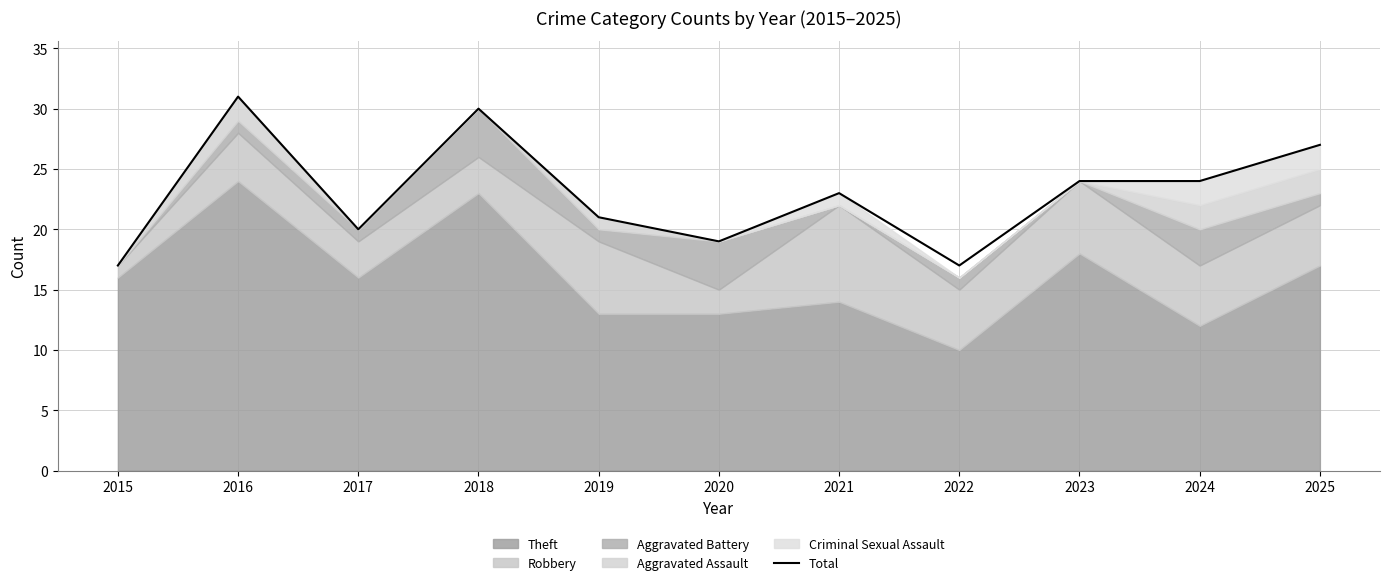

How many values exceed 23?

5